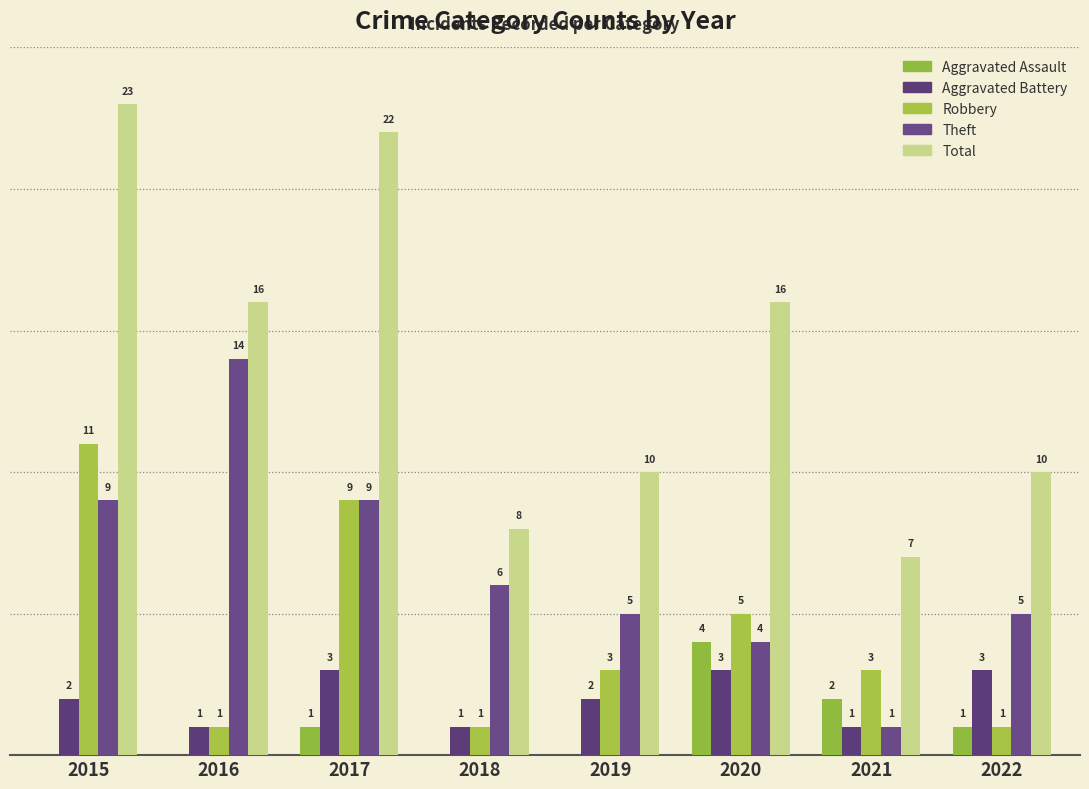

Are the bars horizontal?

No